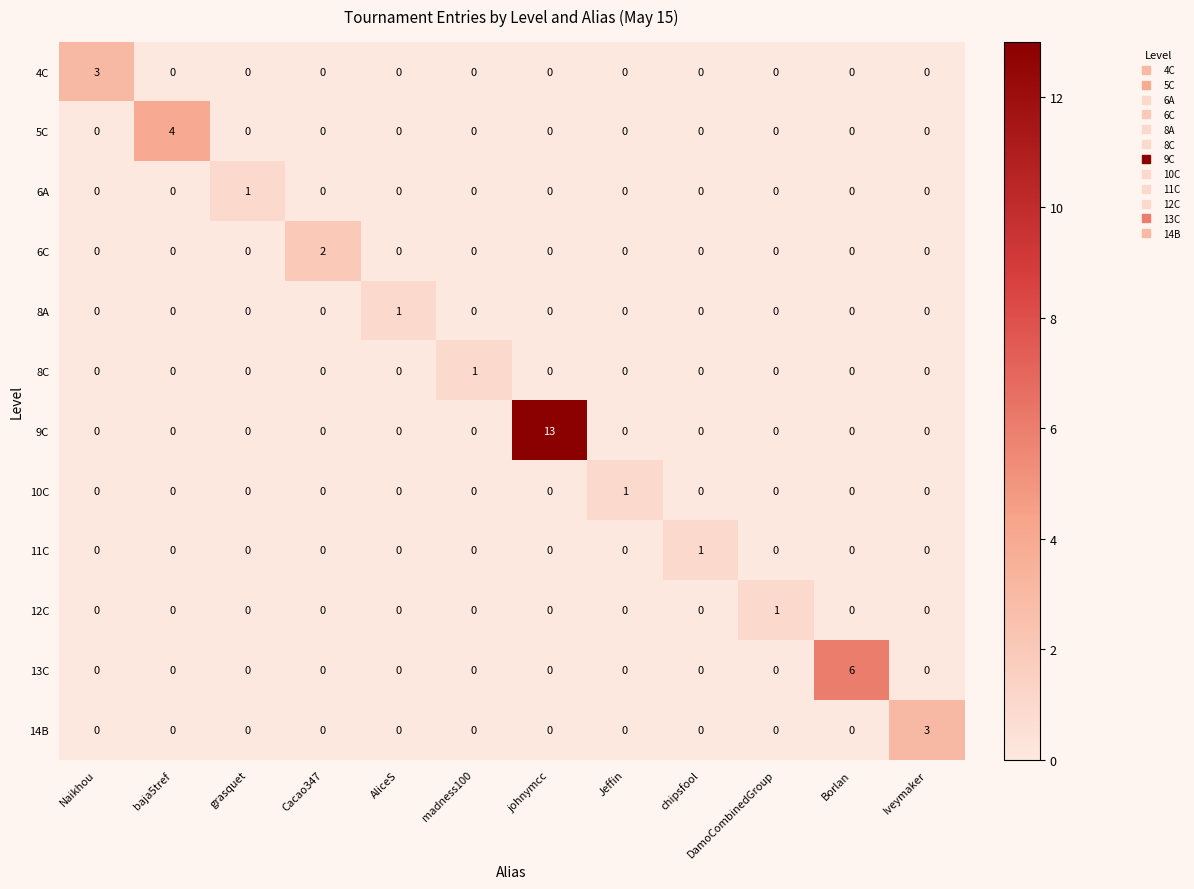

Is the value of 11C at chipsfool greater than the value of 5C at Borlan?

Yes